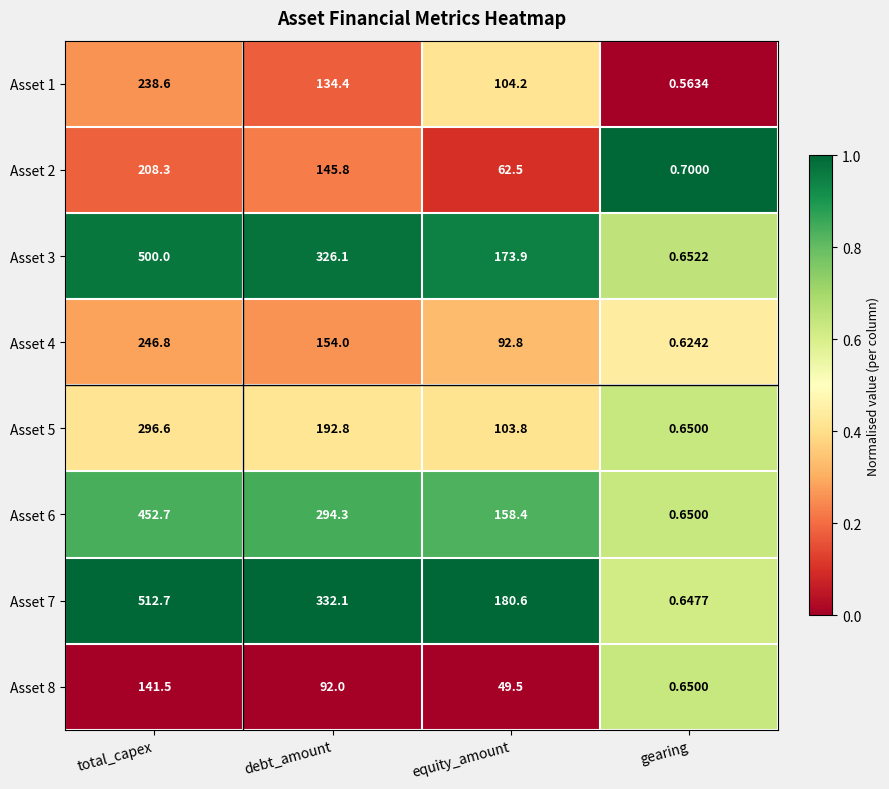

At which category is the sum across all series the highest?

total_capex